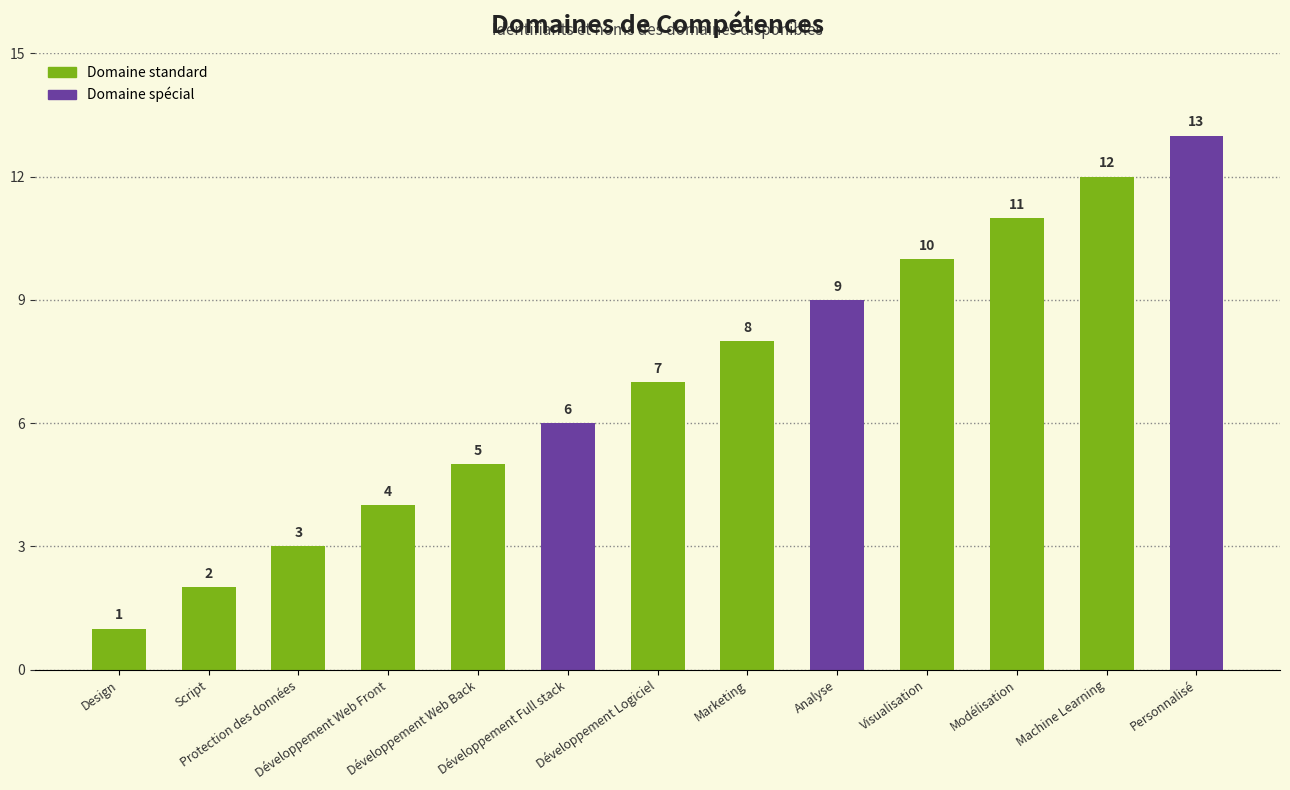

How many data points does each series have?

13